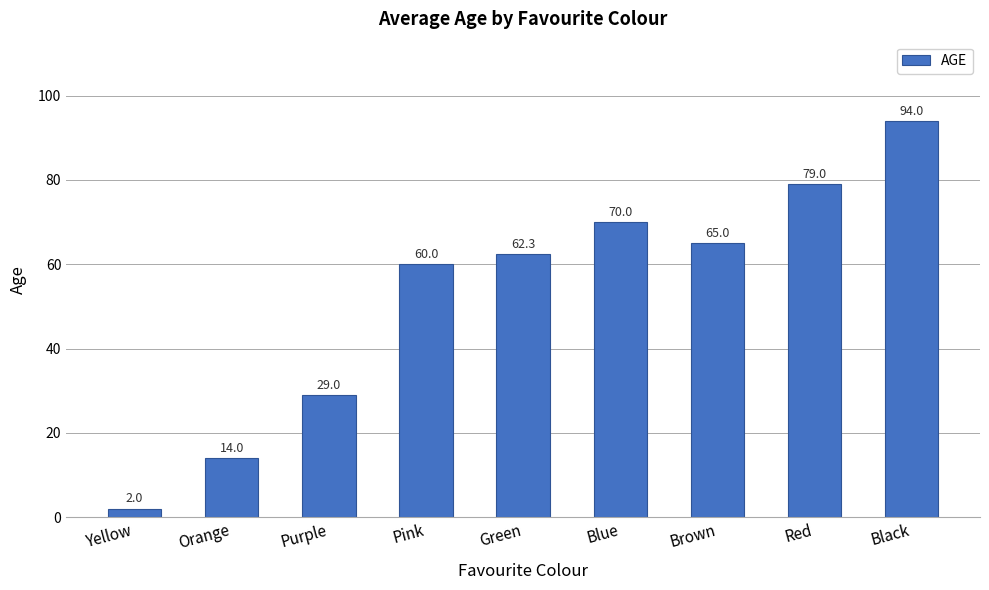

Which category has the highest value across all series?

Black